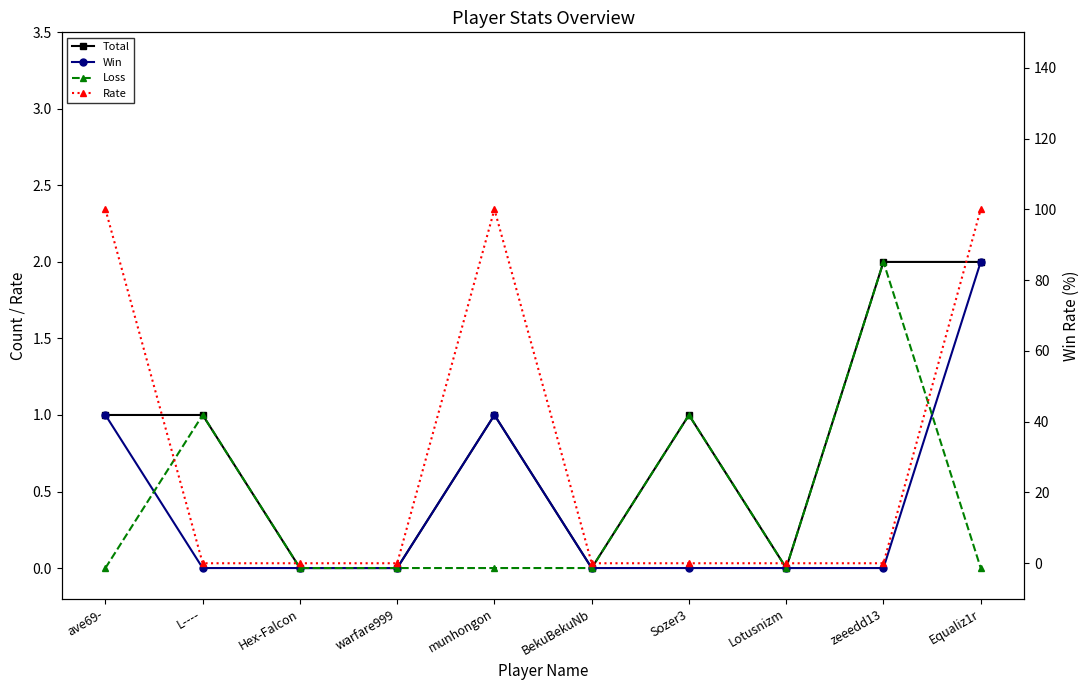

At which label does Rate reach its minimum?

L----